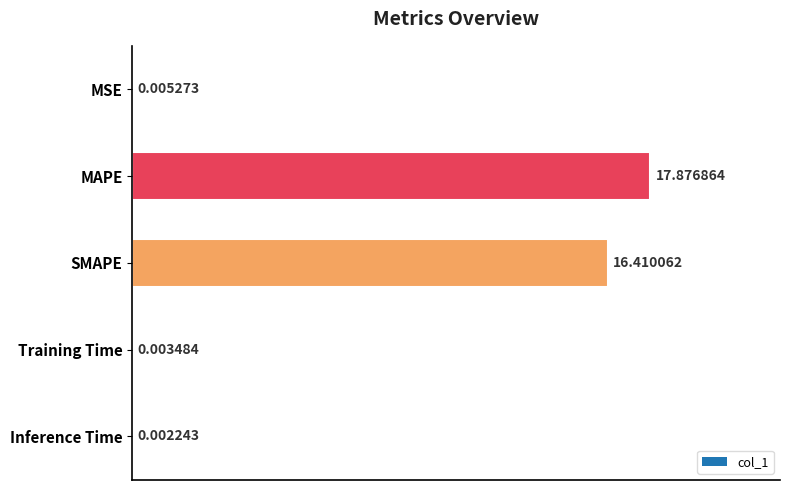

How many series are shown in this chart?

1